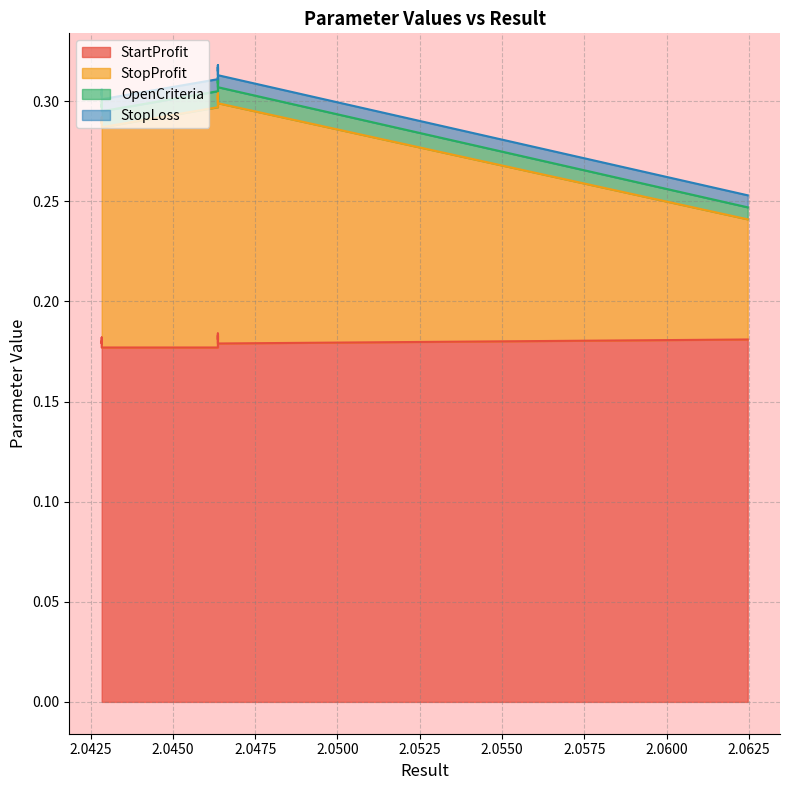

At which category is the sum across all series the highest?

2.046367984248211